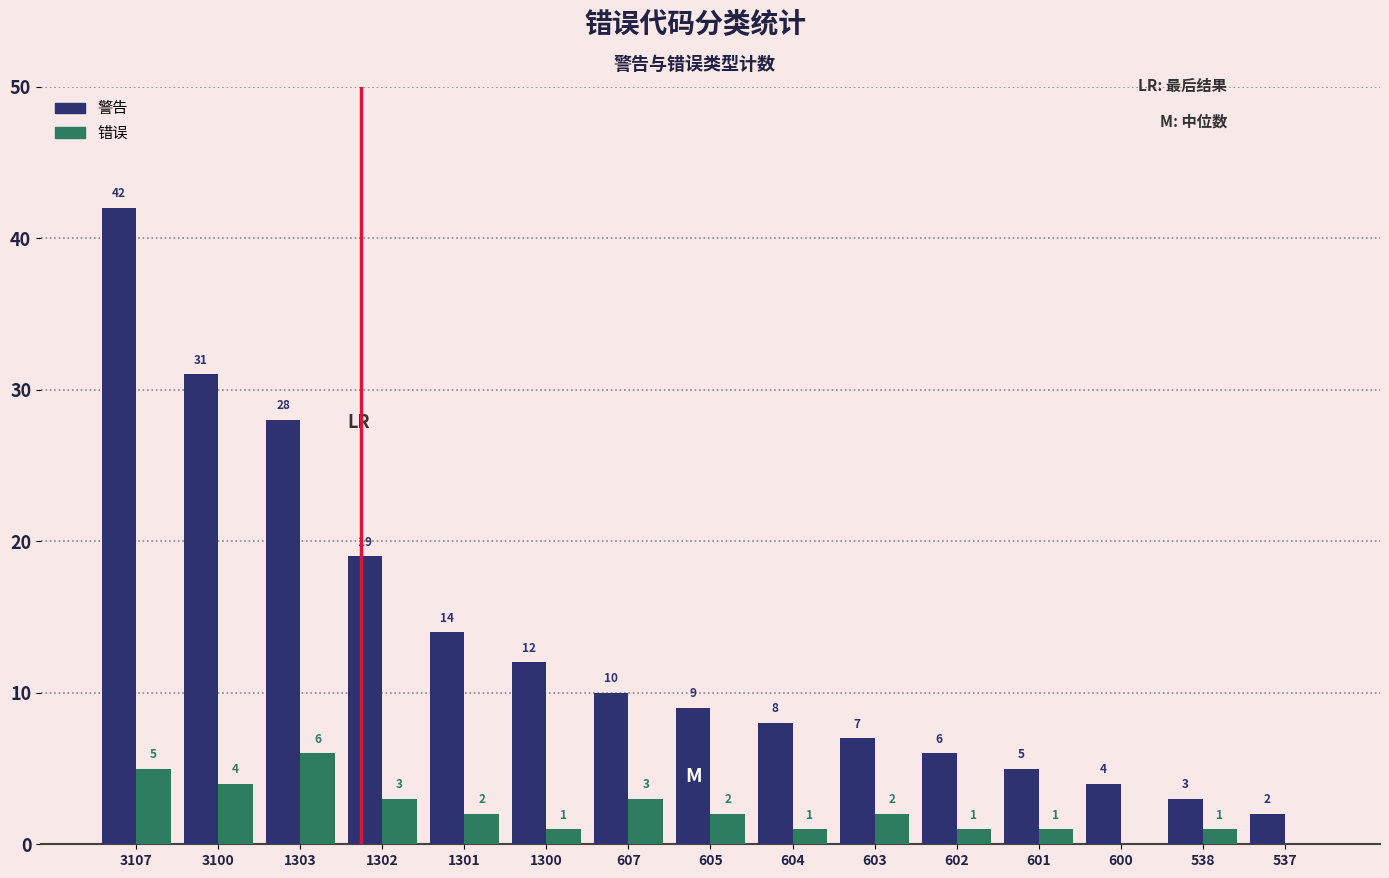

At which category is the sum across all series the highest?

3107